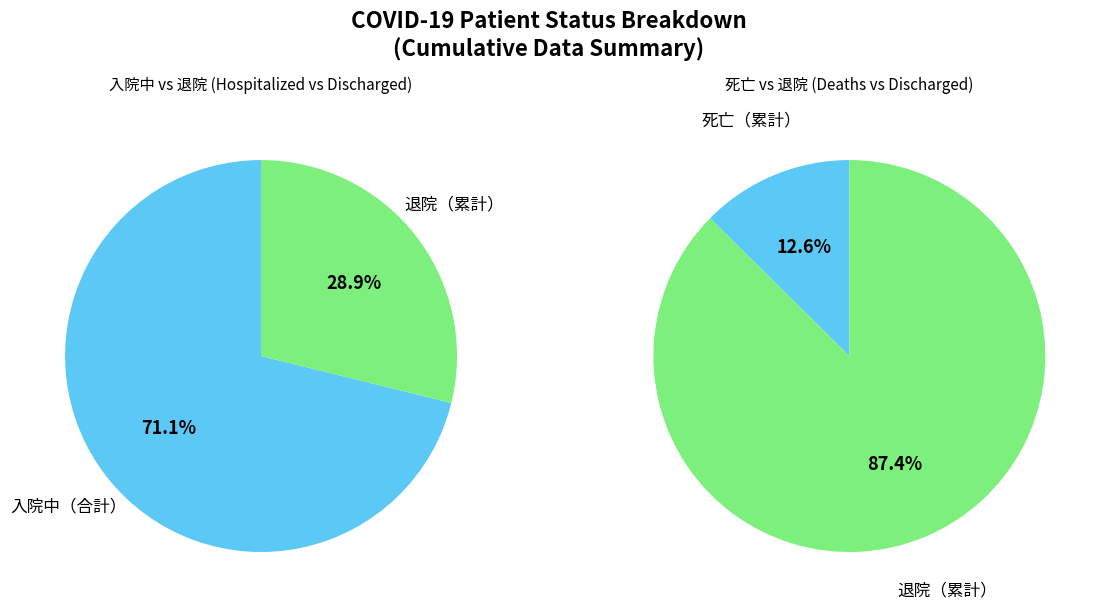

Which series has the largest range (max minus min)?

入院中（合計）